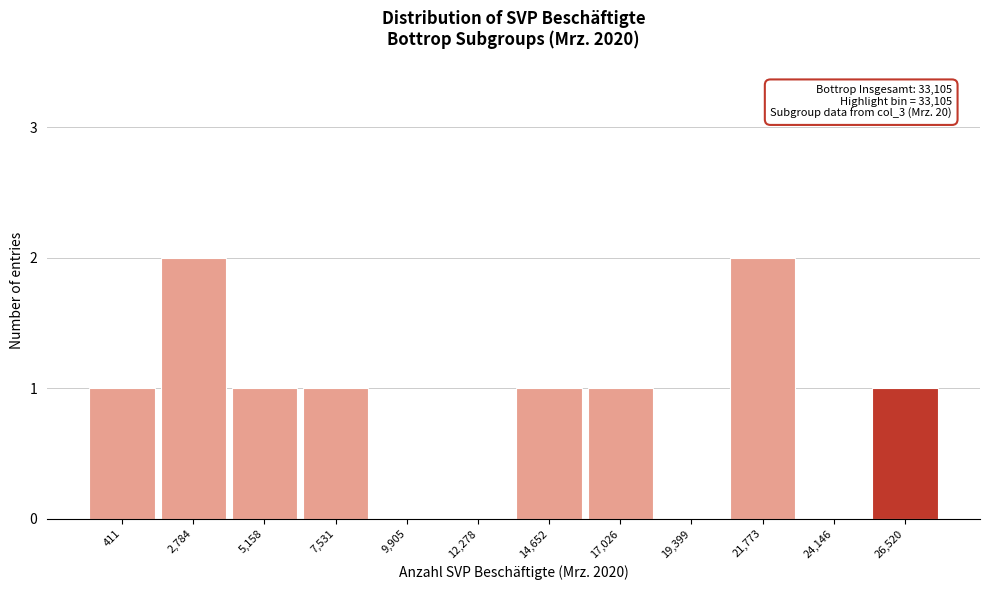

Reading left to right, transcribe all the data shown in this chart.

411=1	2,784=2	5,158=1	7,531=1	9,905=0	12,278=0	14,652=1	17,026=1	19,399=0	21,773=2	24,146=0	26,520=1